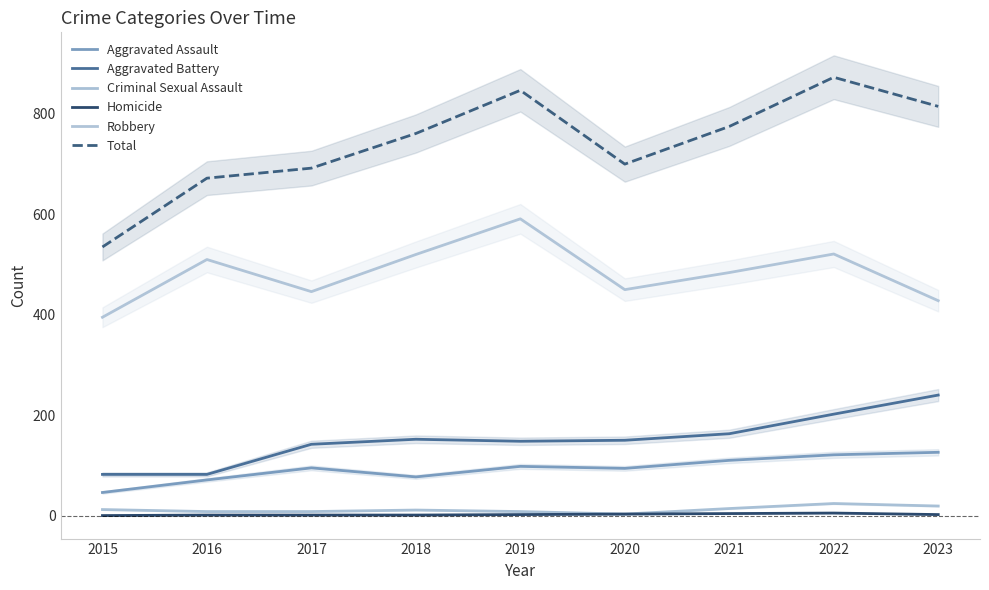

True or false: Criminal Sexual Assault and Homicide cross at least once.

False